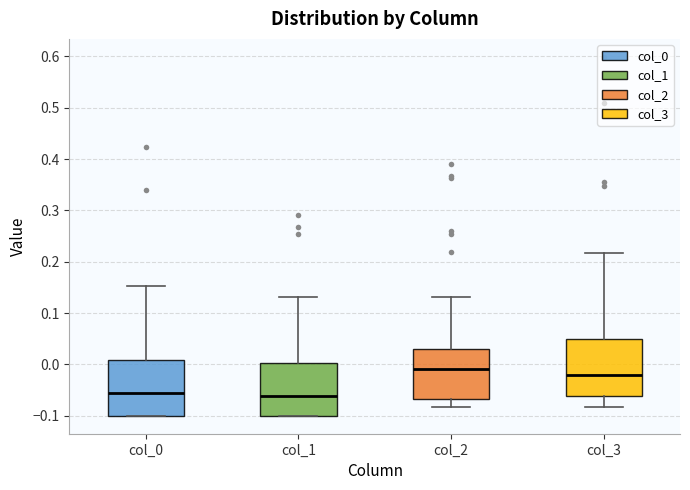

Reading left to right, transcribe this box plot: for each box, give where its median line is, the range the box spans, and where its two whiskers end, as read against the y-axis. The values are not printed on the chart, so give them approximately, as read against the axis.

col_0: median -0.06, box -0.10 to 0.01, whiskers -0.10 to 0.15
col_1: median -0.06, box -0.10 to 0.00, whiskers -0.10 to 0.13
col_2: median -0.01, box -0.07 to 0.03, whiskers -0.08 to 0.13
col_3: median -0.02, box -0.06 to 0.05, whiskers -0.08 to 0.22